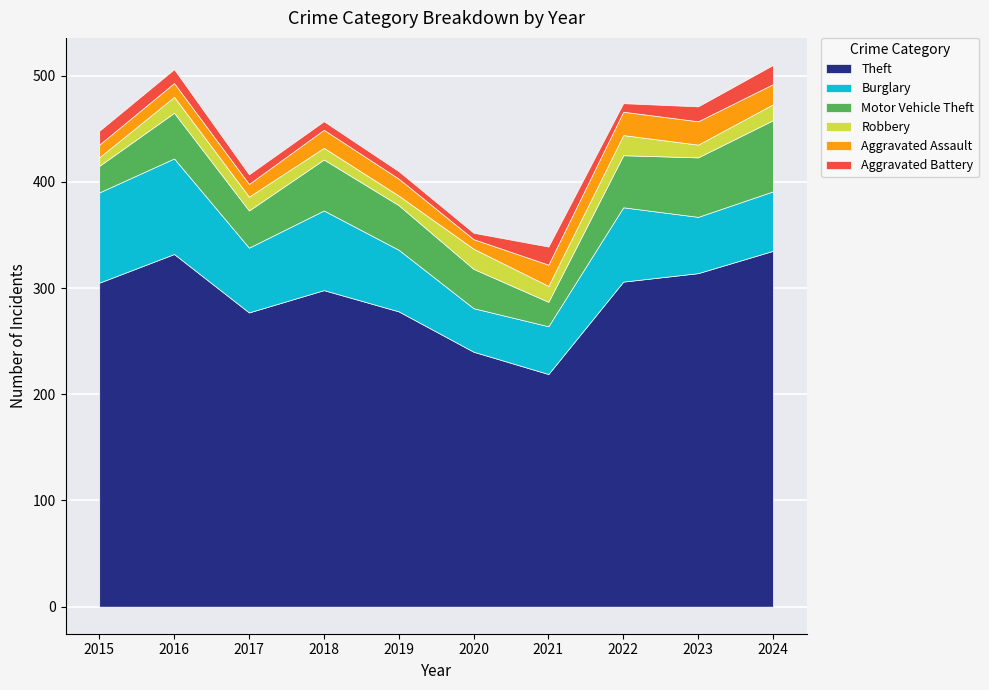

What is the value of the Robbery point at the 8th from the left?

19